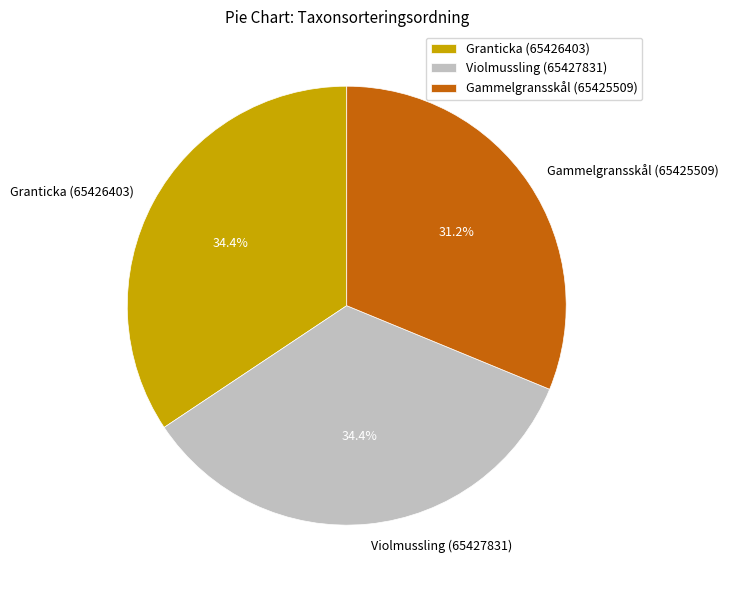

To the nearest percent, what is the difference between the largest and smallest slice percentages?

3%